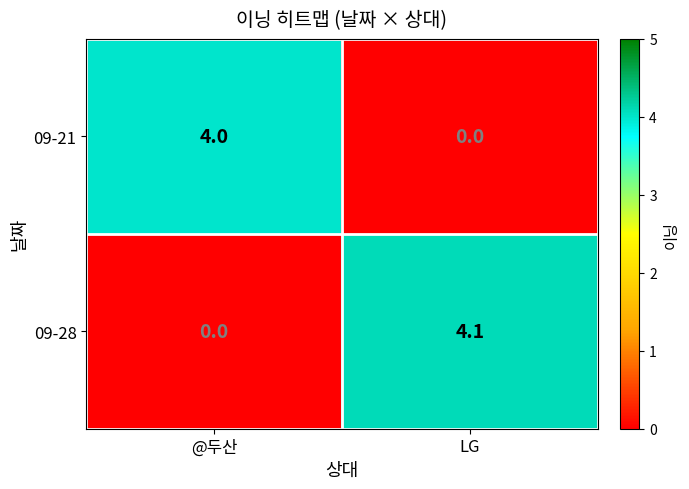

Which series has the largest range (max minus min)?

09-28